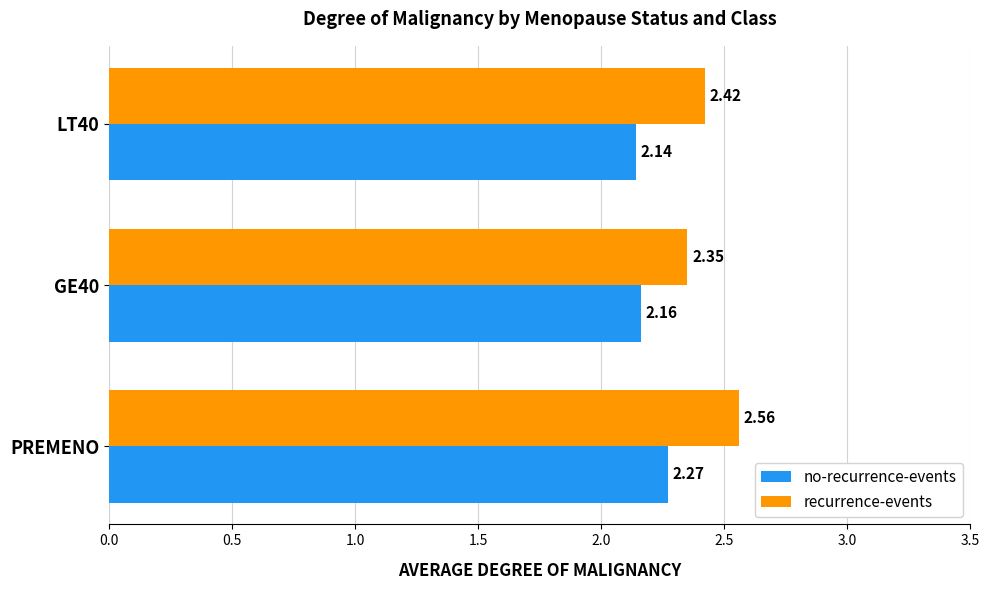

At which label does no-recurrence-events reach its peak?

PREMENO